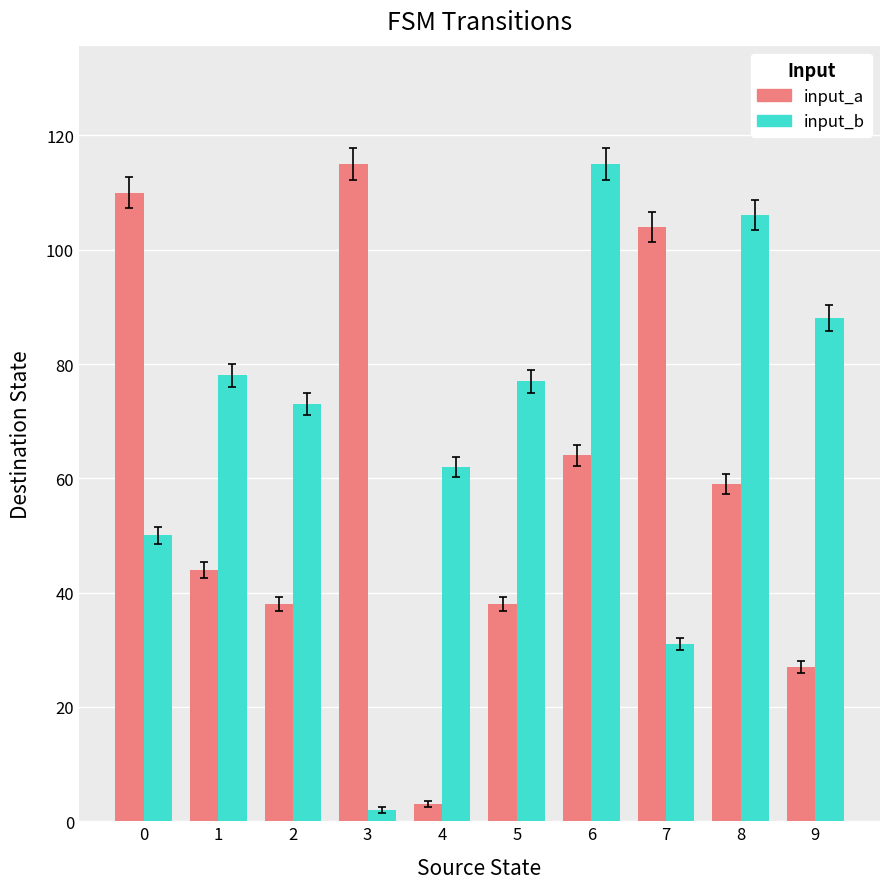

Where is input_b nearest to the value 58?

4